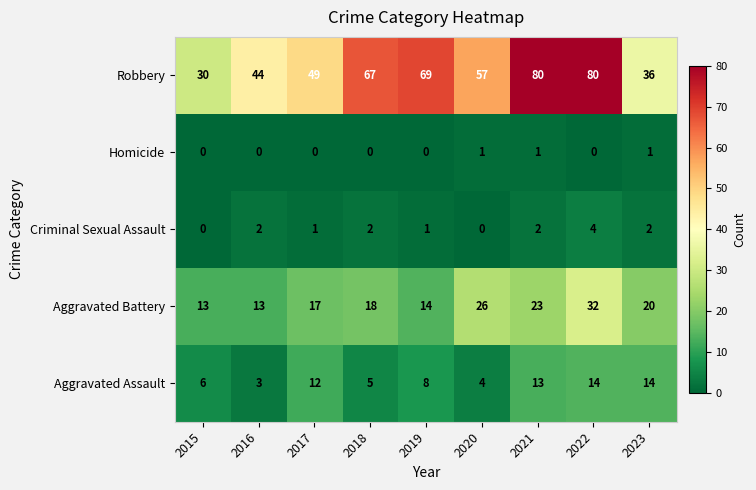

How many data points in Aggravated Battery are less than 18?

4